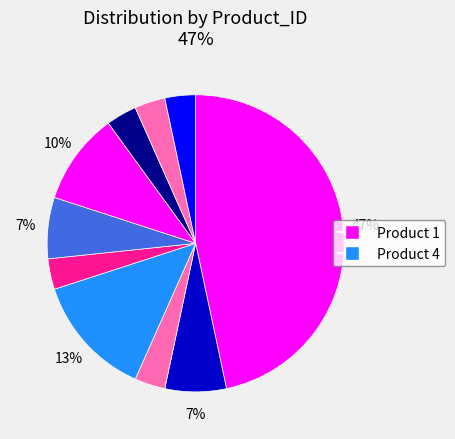

How many slices are in this pie chart?

10